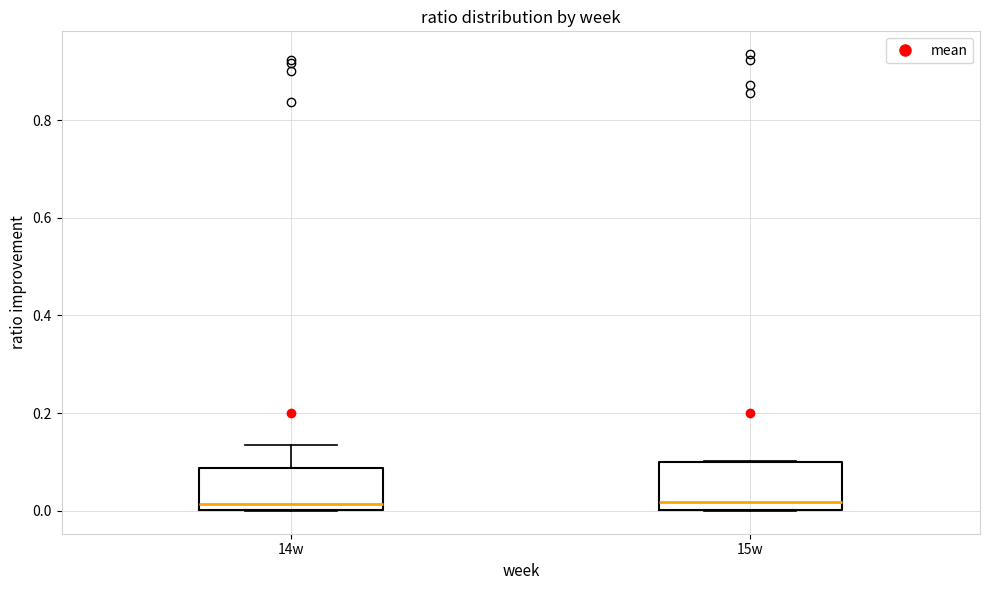

Where does the median line of the box for 15w sit on the y-axis? The values are not printed on the chart, so give them approximately, as read against the axis.

0.02